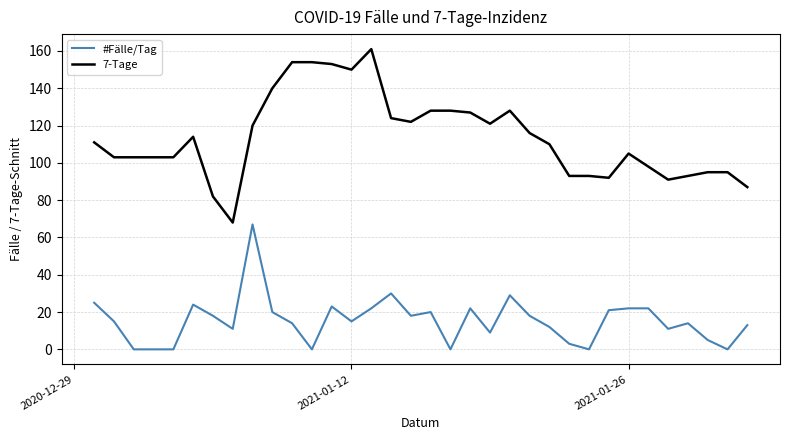

True or false: #Fälle/Tag and 7-Tage cross at least once.

False